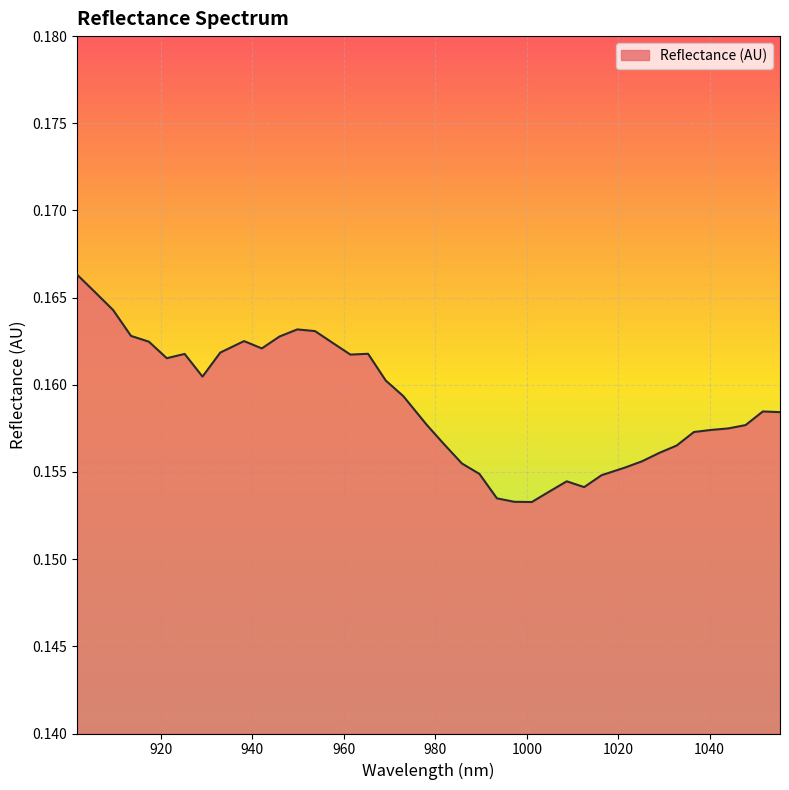

Reading right to left, extract all data points from this chart.

0.2	0.2	0.2	0.2	0.2	0.2	0.2	0.2	0.2	0.2	0.2	0.2	0.2	0.2	0.2	0.2	0.2	0.2	0.2	0.2	0.2	0.2	0.2	0.2	0.2	0.2	0.2	0.2	0.2	0.2	0.2	0.2	0.2	0.2	0.2	0.2	0.2	0.2	0.2	0.2